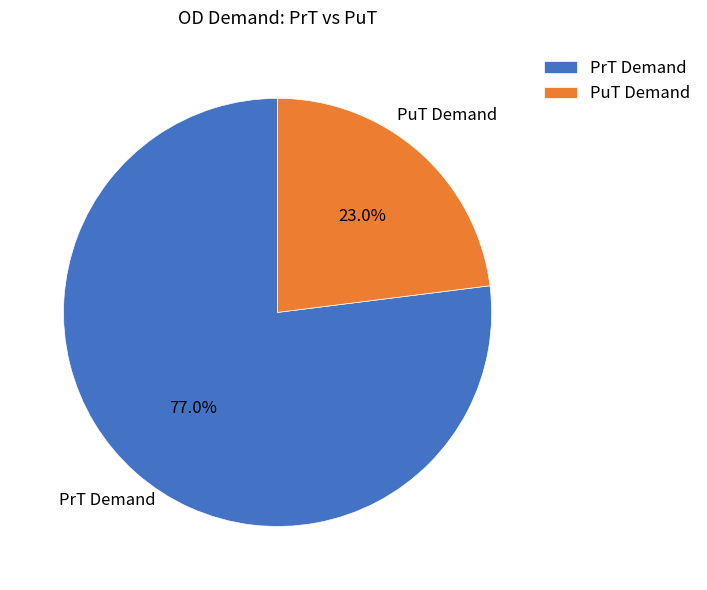

To the nearest percent, what is the average slice percentage?

50%